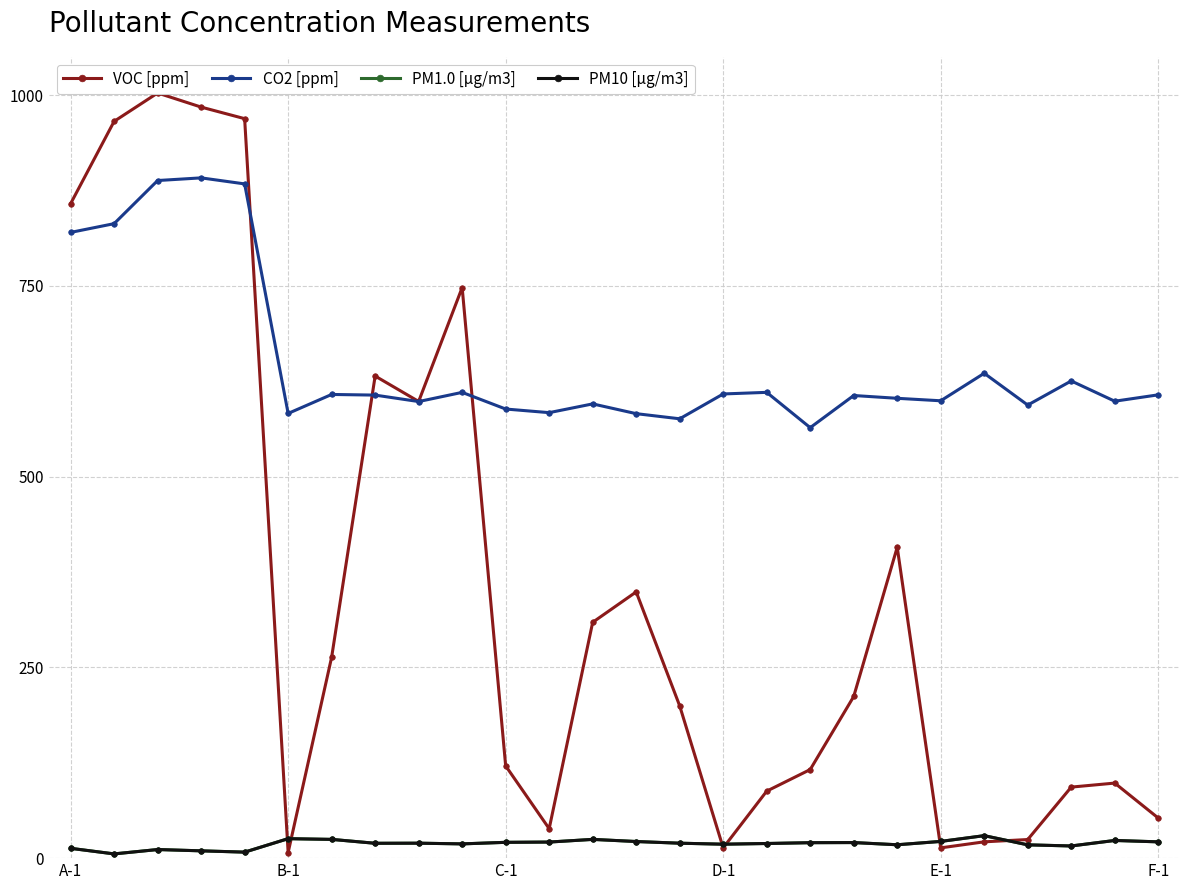

True or false: CO2 [ppm] and PM1.0 [µg/m3] cross at least once.

False